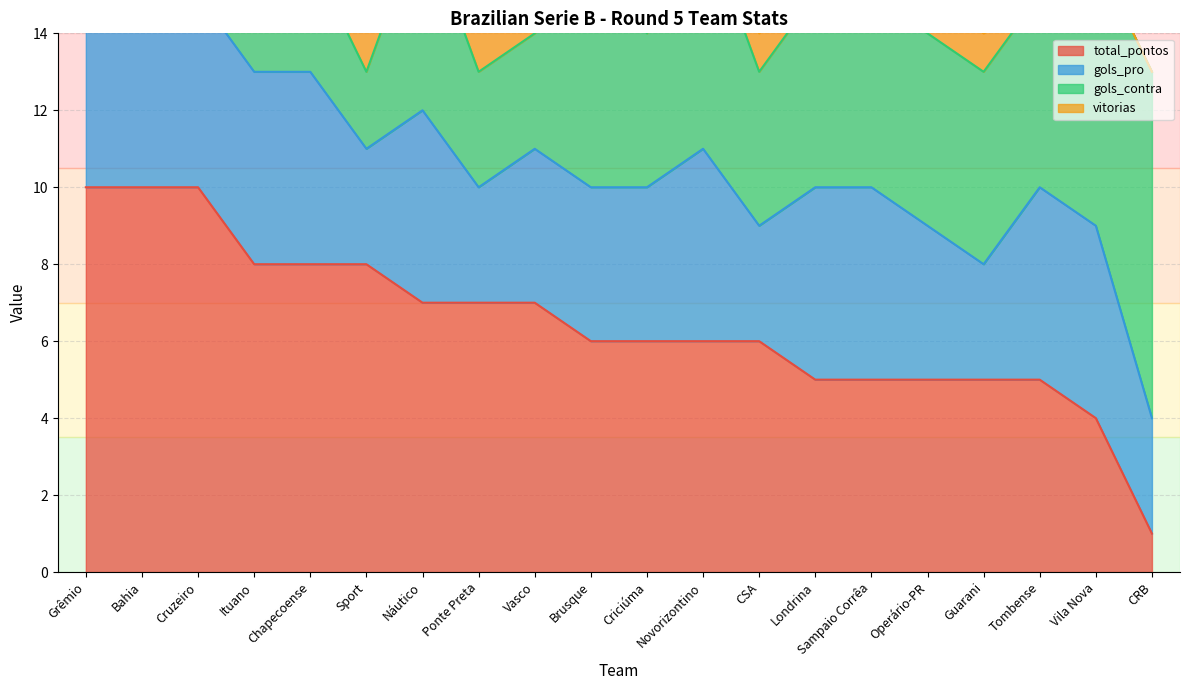

Which has a higher value, Sampaio Corrêa or Vila Nova?

Sampaio Corrêa